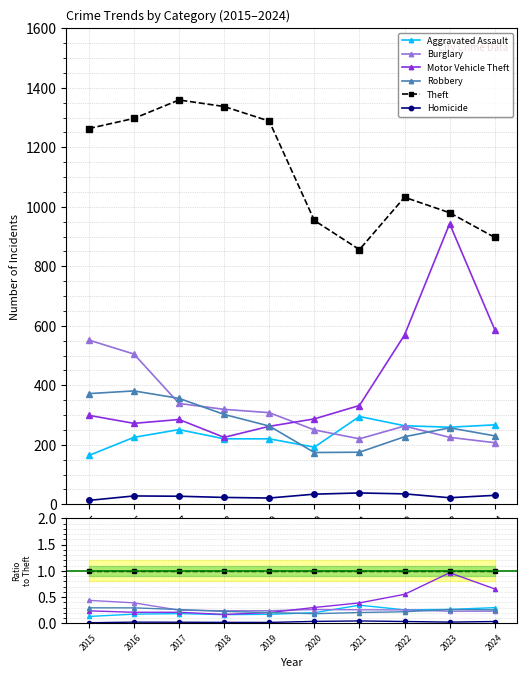

Where is the first local minimum for Homicide?

2019